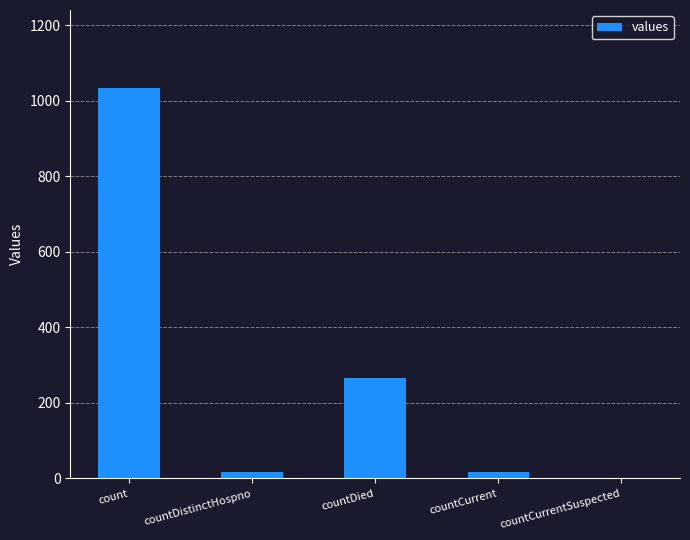

What is the greatest value displayed?

1034